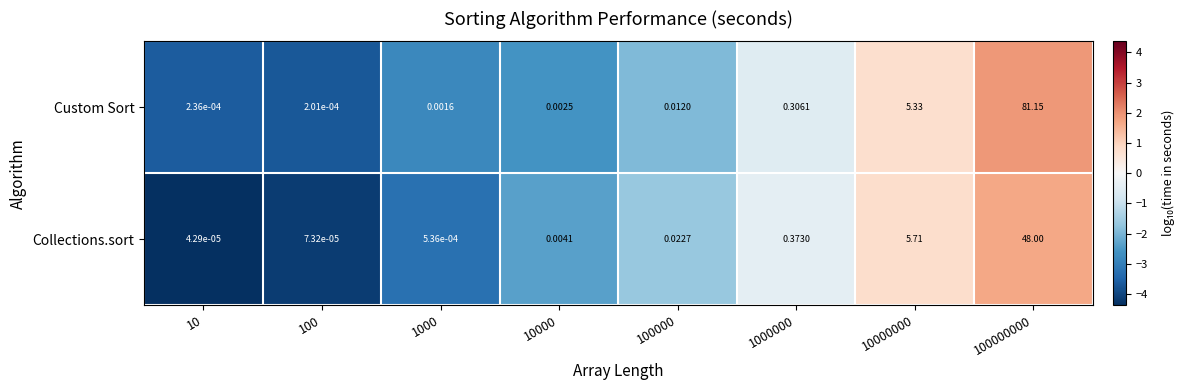

How many distinct data groups are displayed?

2